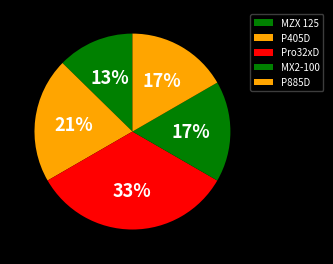

Rank the categories by value from highest to lowest.

Pro32xD, P405D, MX2-100, P885D, MZX 125